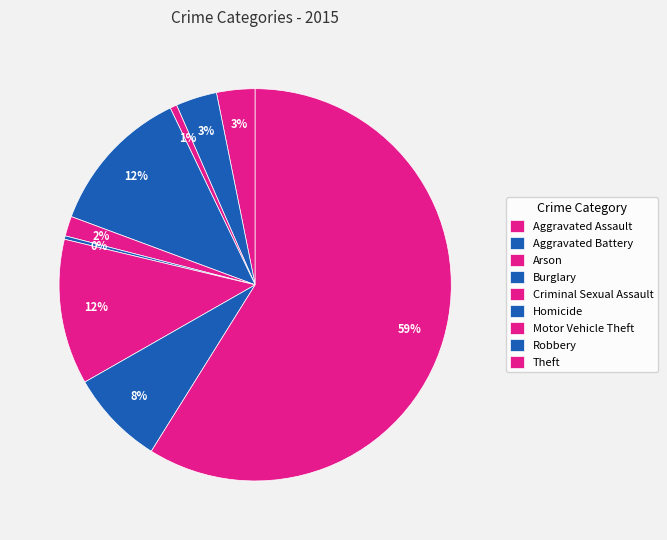

How many segments does this pie chart have?

9